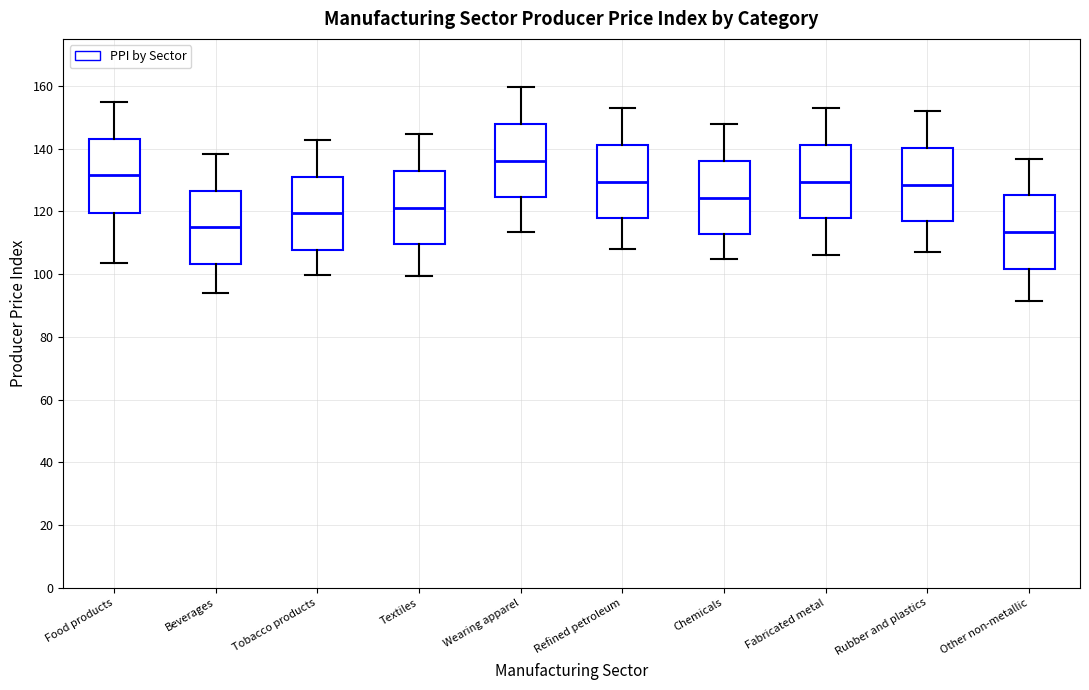

Reading left to right, read every box against the y-axis: the position of its median line, the range the box covers, and the ends of its whiskers. The values are not printed on the chart, so give them approximately, as read against the axis.

Food products: median 132, box 120 to 144, whiskers 104 to 154
Beverages: median 114, box 104 to 126, whiskers 94 to 138
Tobacco products: median 120, box 108 to 132, whiskers 100 to 142
Textiles: median 122, box 110 to 132, whiskers 100 to 144
Wearing apparel: median 136, box 124 to 148, whiskers 114 to 160
Refined petroleum: median 130, box 118 to 142, whiskers 108 to 152
Chemicals: median 124, box 112 to 136, whiskers 104 to 148
Fabricated metal: median 130, box 118 to 142, whiskers 106 to 152
Rubber and plastics: median 128, box 116 to 140, whiskers 108 to 152
Other non-metallic: median 114, box 102 to 126, whiskers 92 to 136